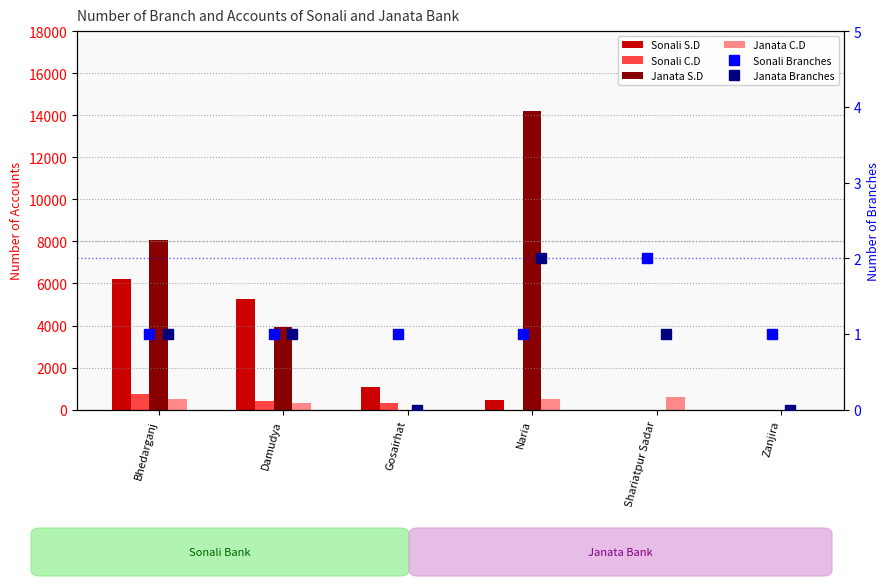

What is the label of the 3rd bar from the right?

Naria